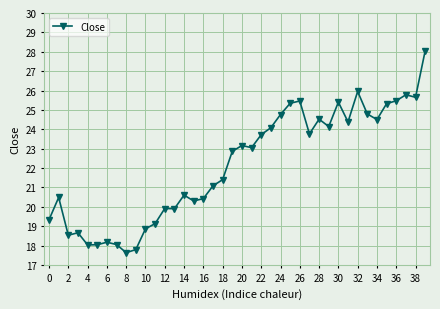

Does the chart display data point markers on the line(s)?

Yes